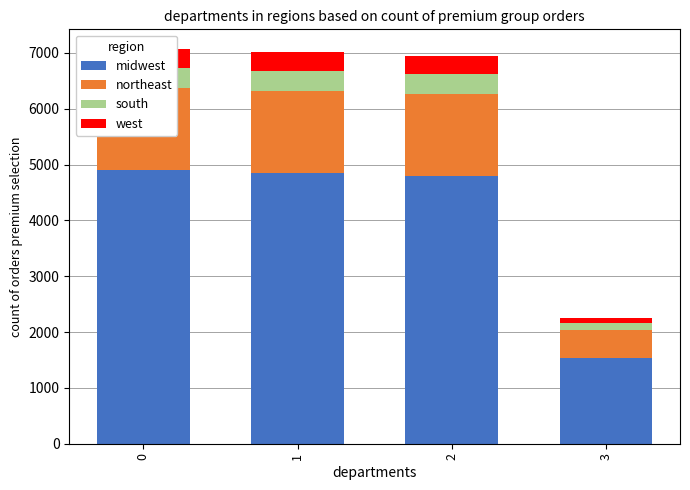

What is the total value across all series at 1?

7010